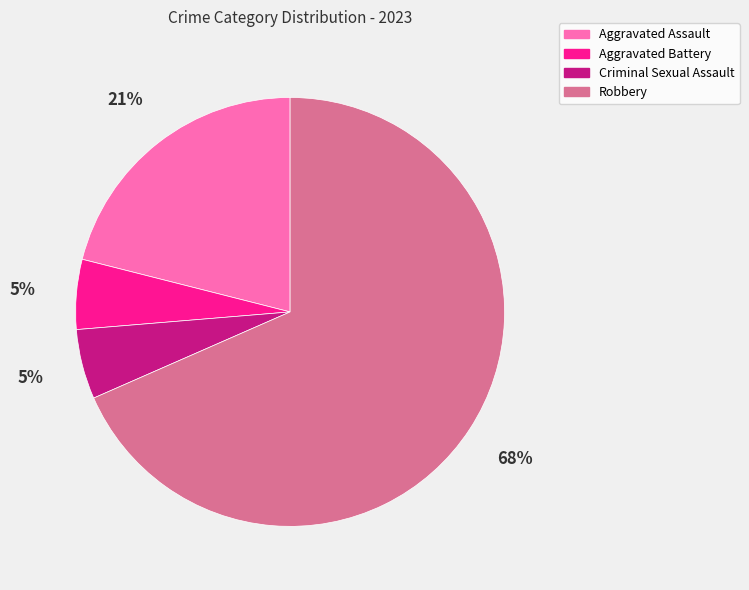

What is the largest slice in the pie chart?

Robbery